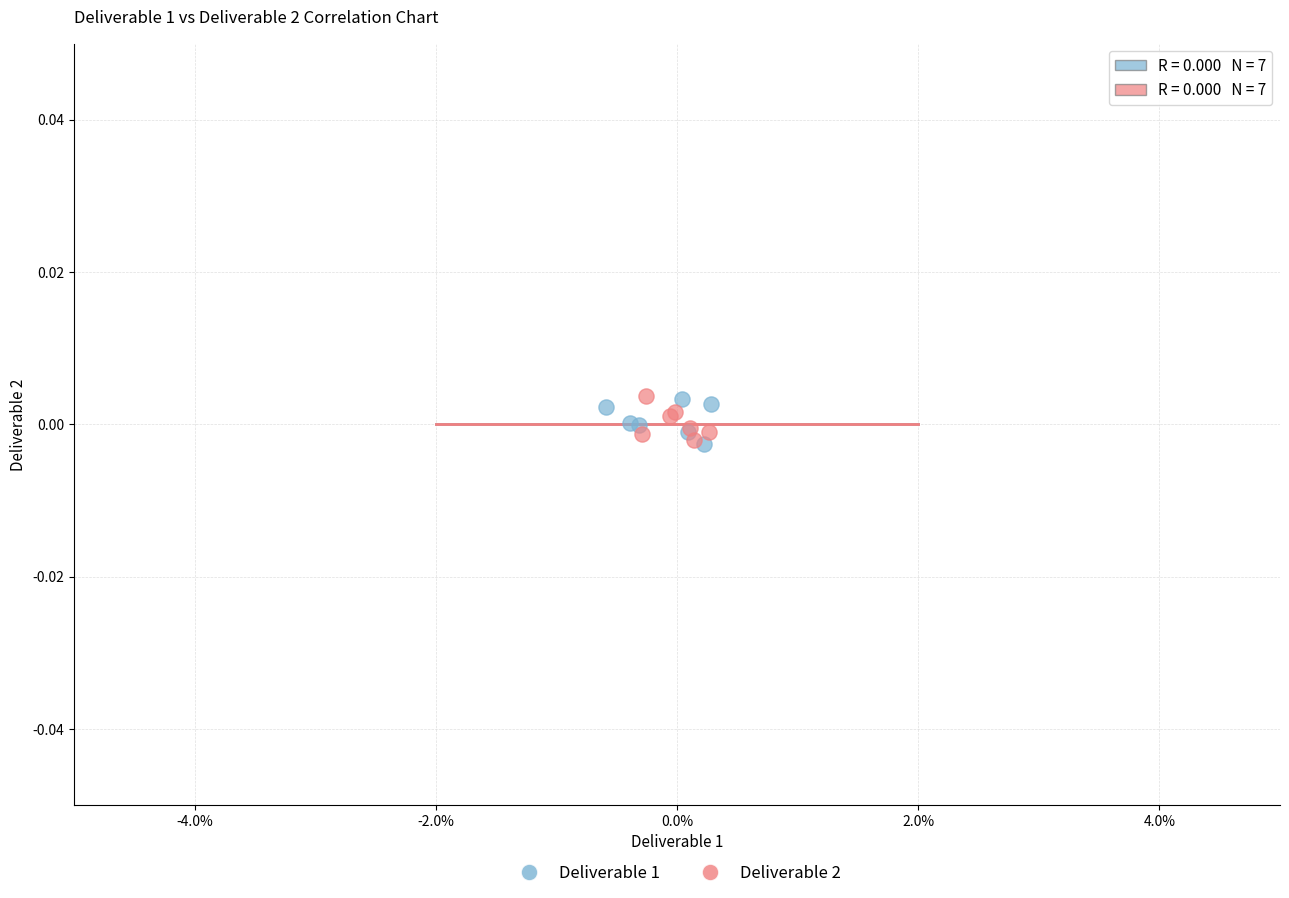

What are all the series names shown in the legend?

Deliverable 1, Deliverable 2